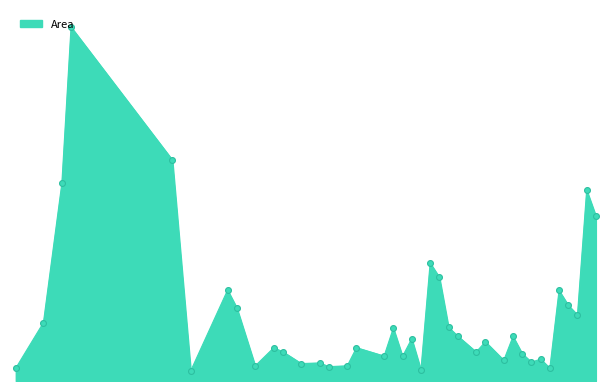

Does the chart have visible grid lines?

No